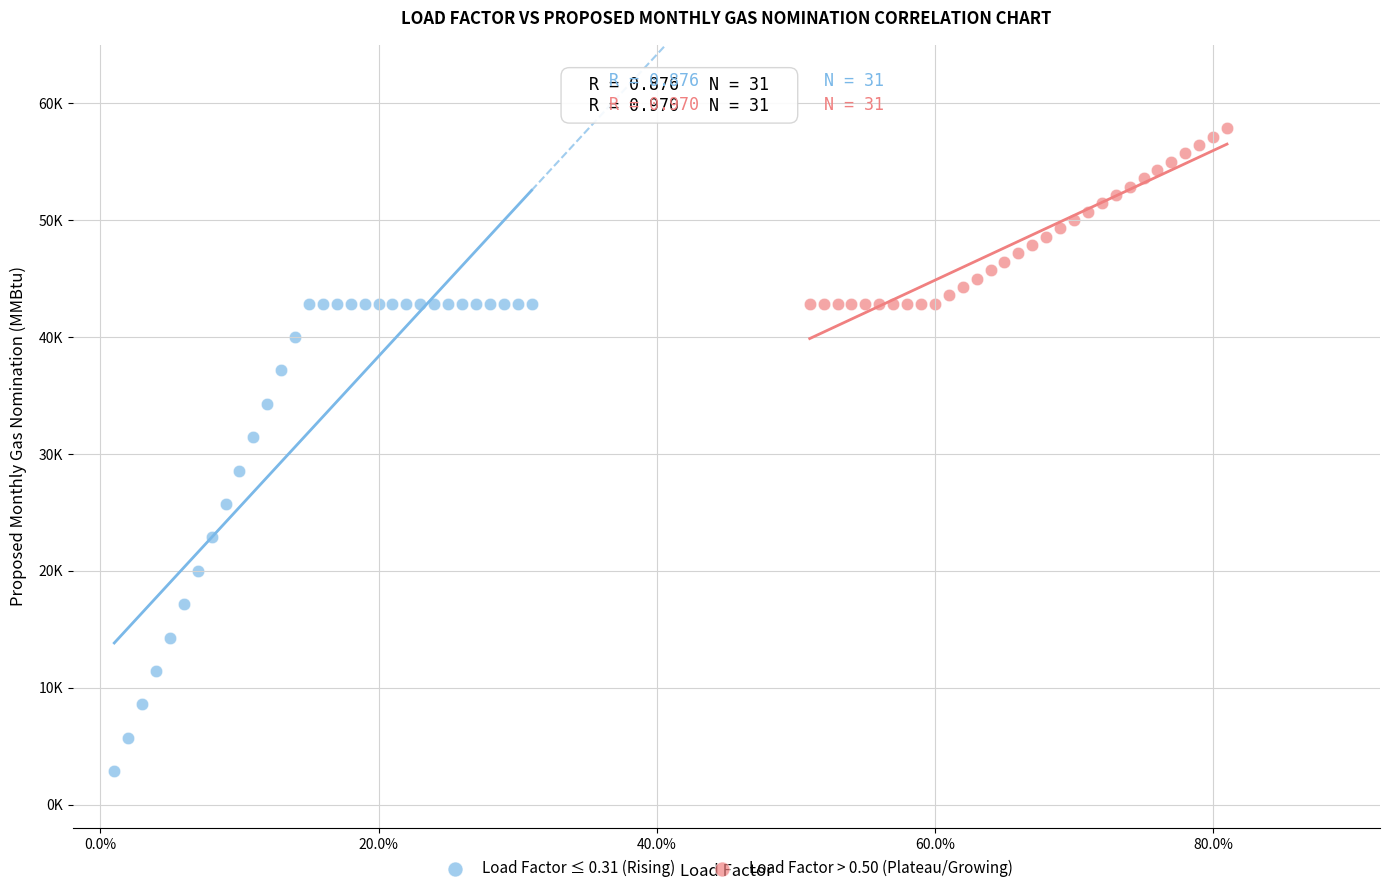

What are all the series names shown in the legend?

Load Factor ≤ 0.31 (Rising), Load Factor > 0.50 (Plateau/Growing)